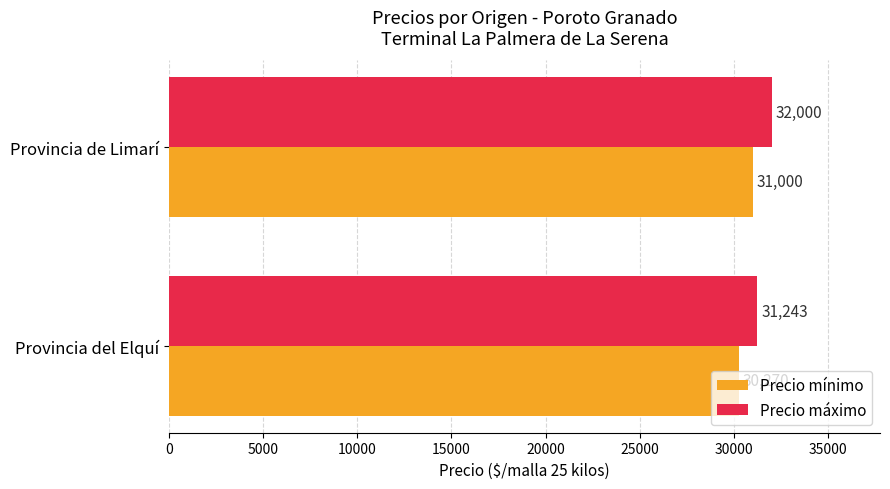

Rank the series by their maximum value, from lowest to highest.

Precio mínimo, Precio máximo